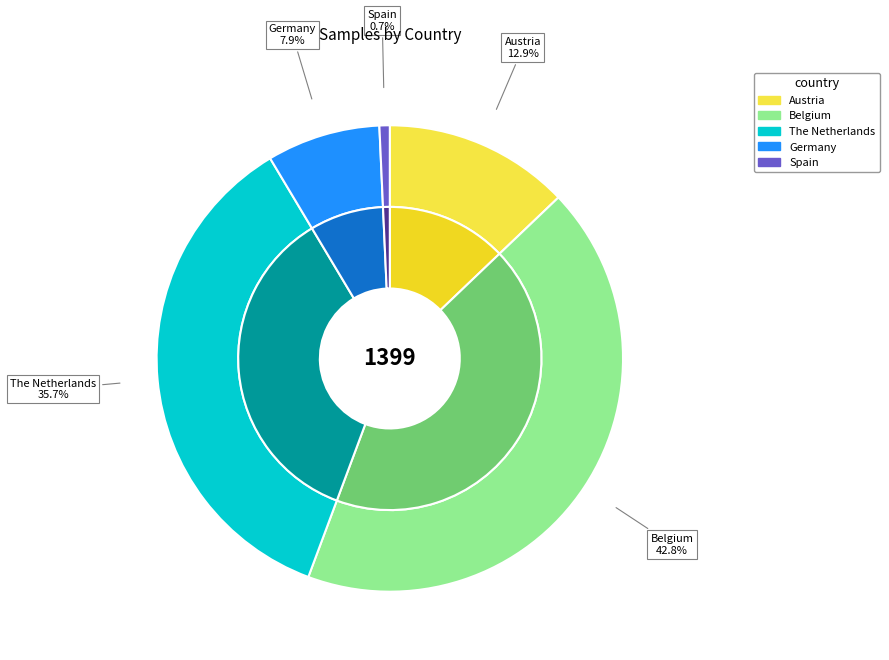

Is there a majority slice in this chart?

No